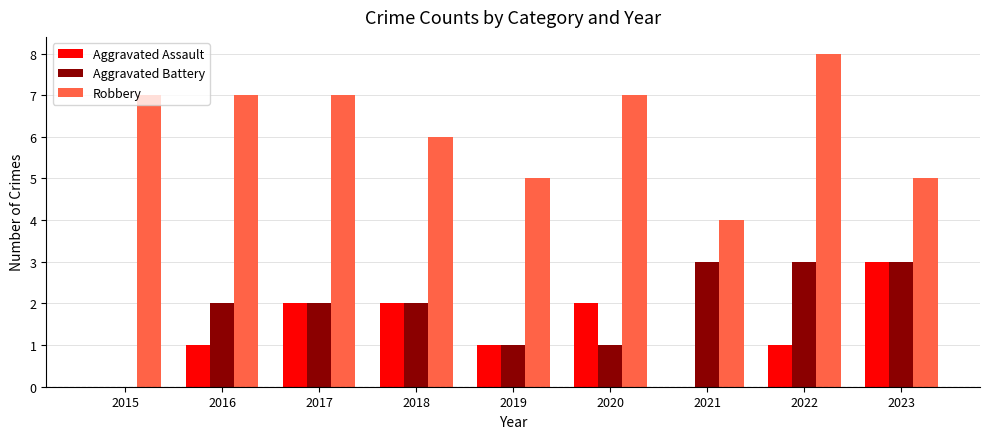

What are all the series names shown in the legend?

Aggravated Assault, Aggravated Battery, Robbery